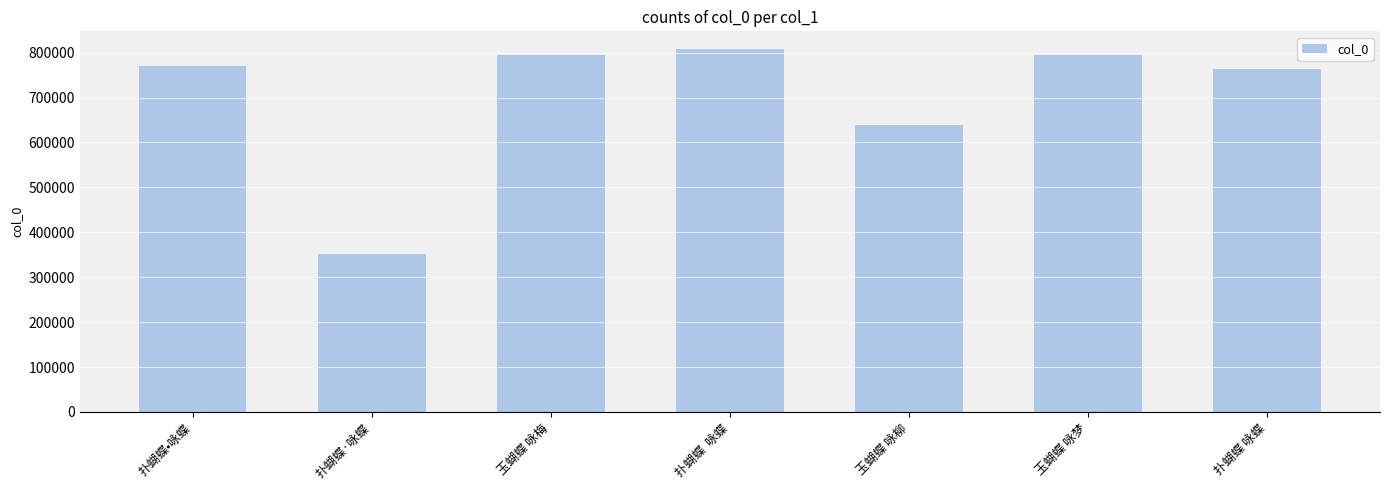

Where is the data nearest to the value 578918?

玉蝴蝶 咏柳